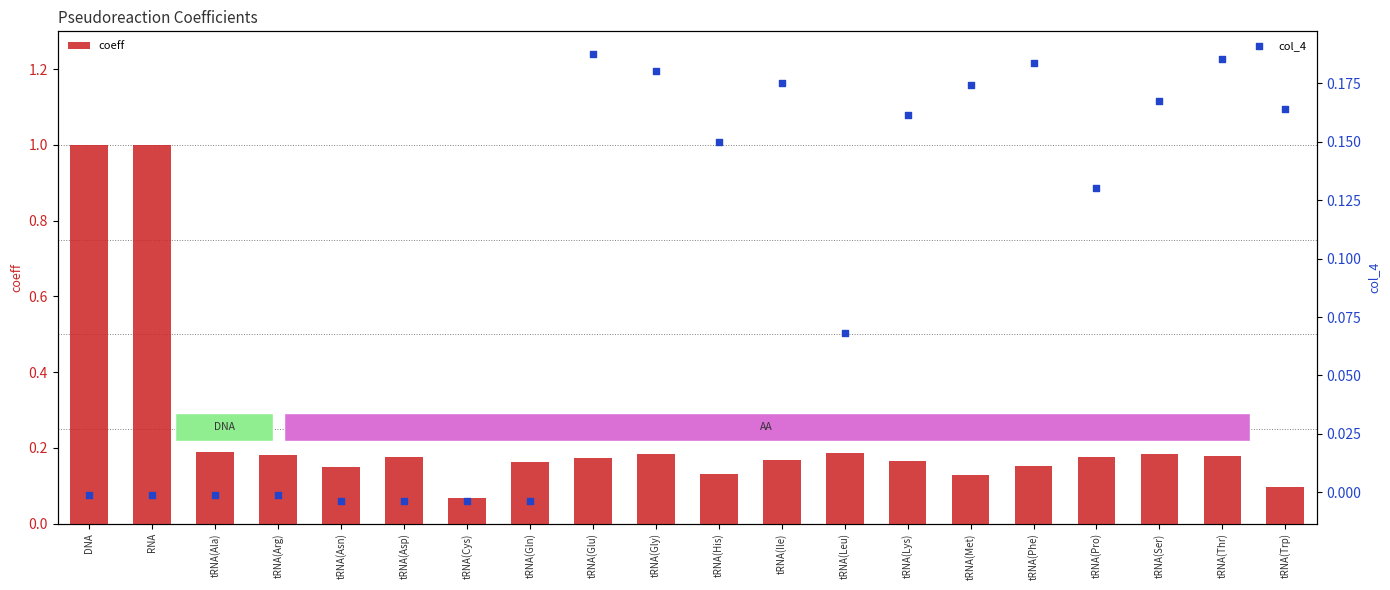

Which series reaches the maximum Y coordinate?

coeff